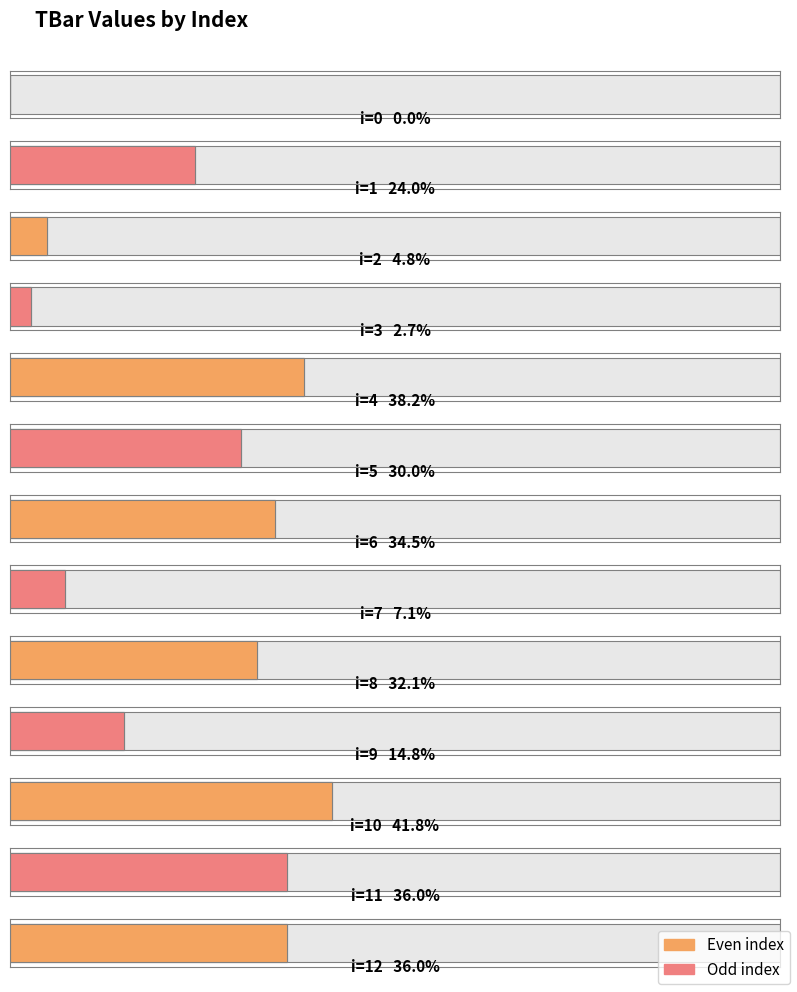

The chart shows a value of 1.8 at 3. True or false?

False